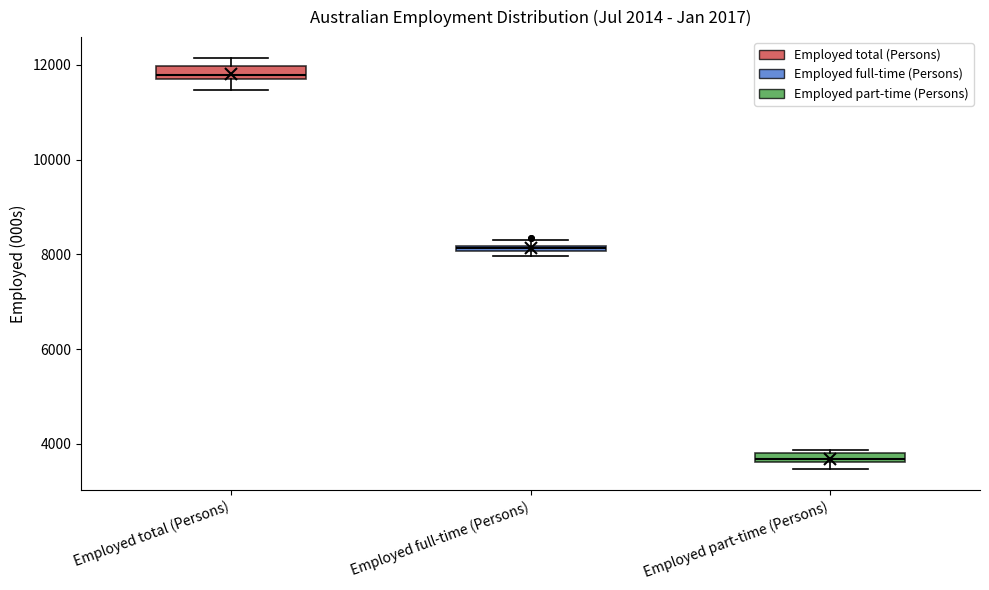

Which box has the highest median line?

Employed total (Persons)